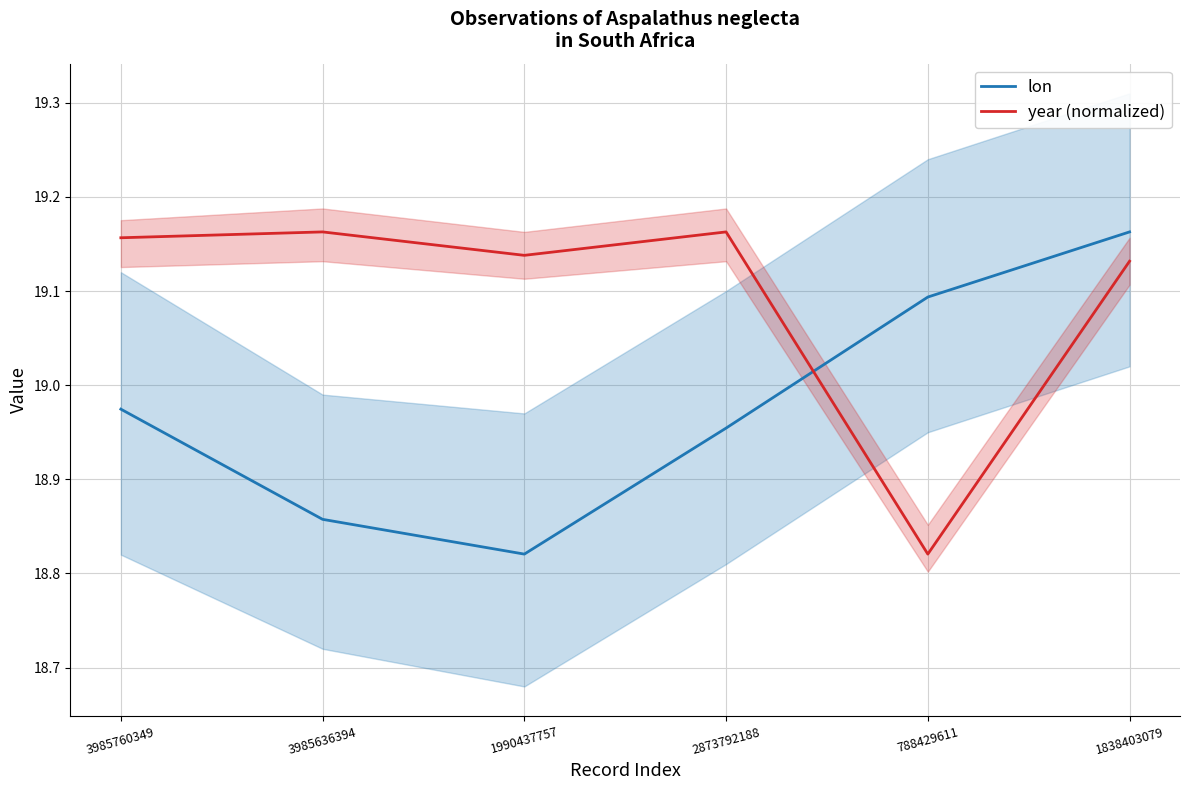

List the series in order of their peak value, highest first.

lon, year (normalized)